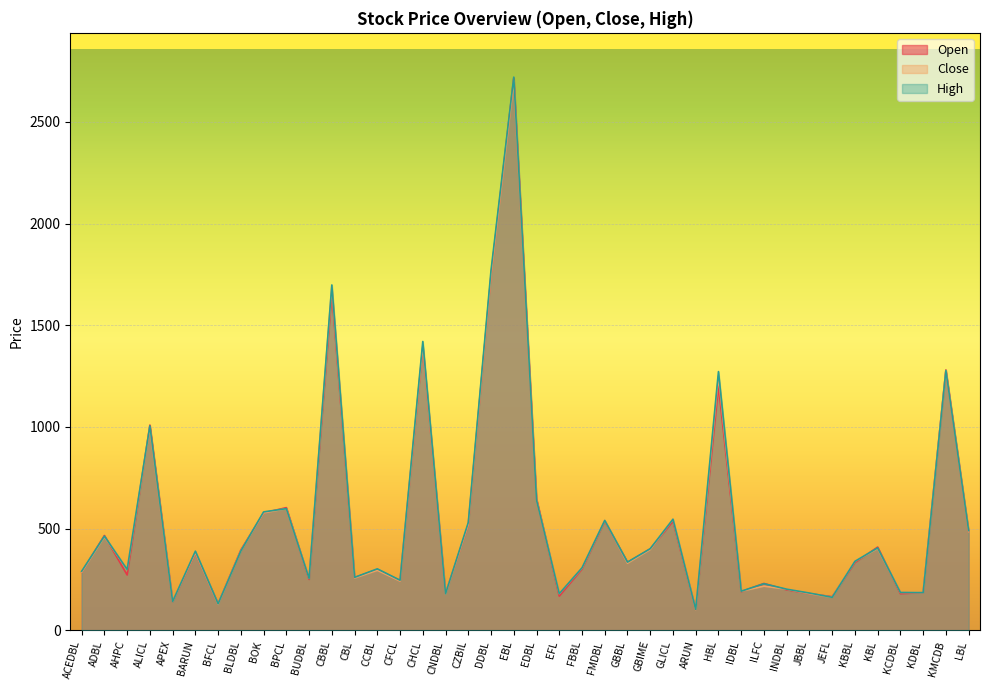

Rank the series by their maximum value, from highest to lowest.

High, Open, Close